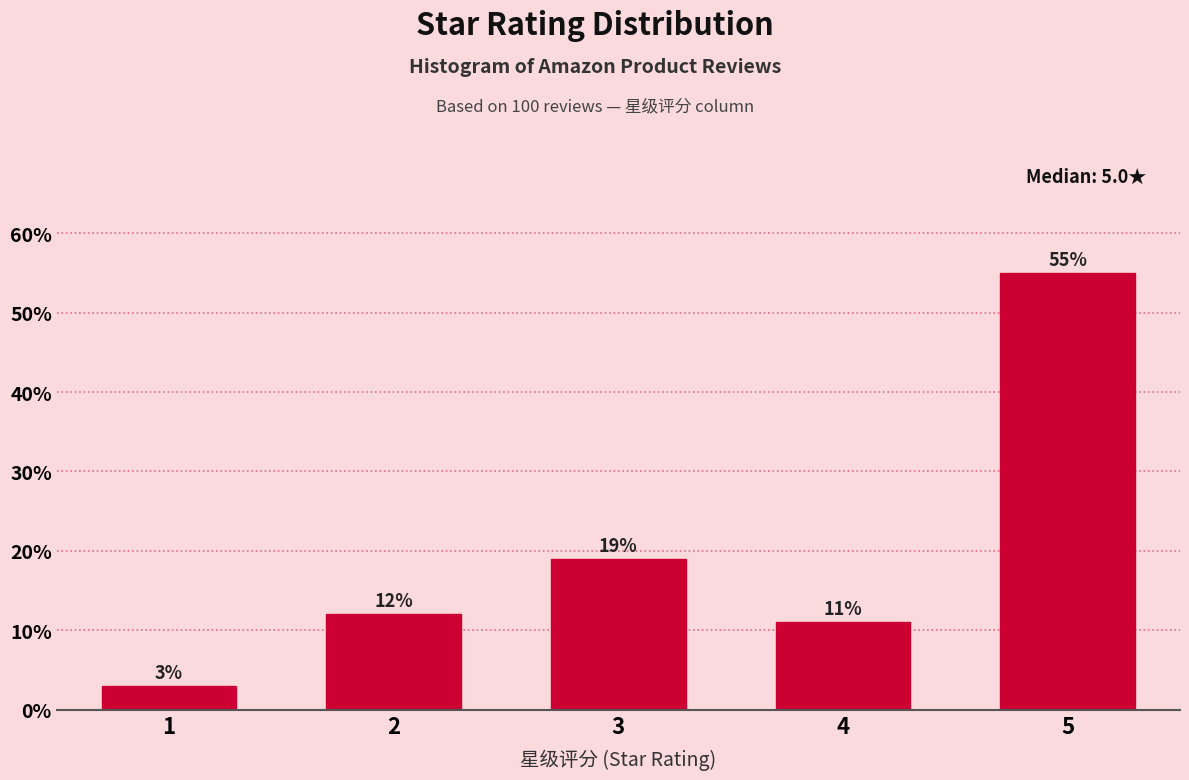

Reading left to right, list all the values displayed in this chart.

3.0	12.0	19.0	11.0	55.0